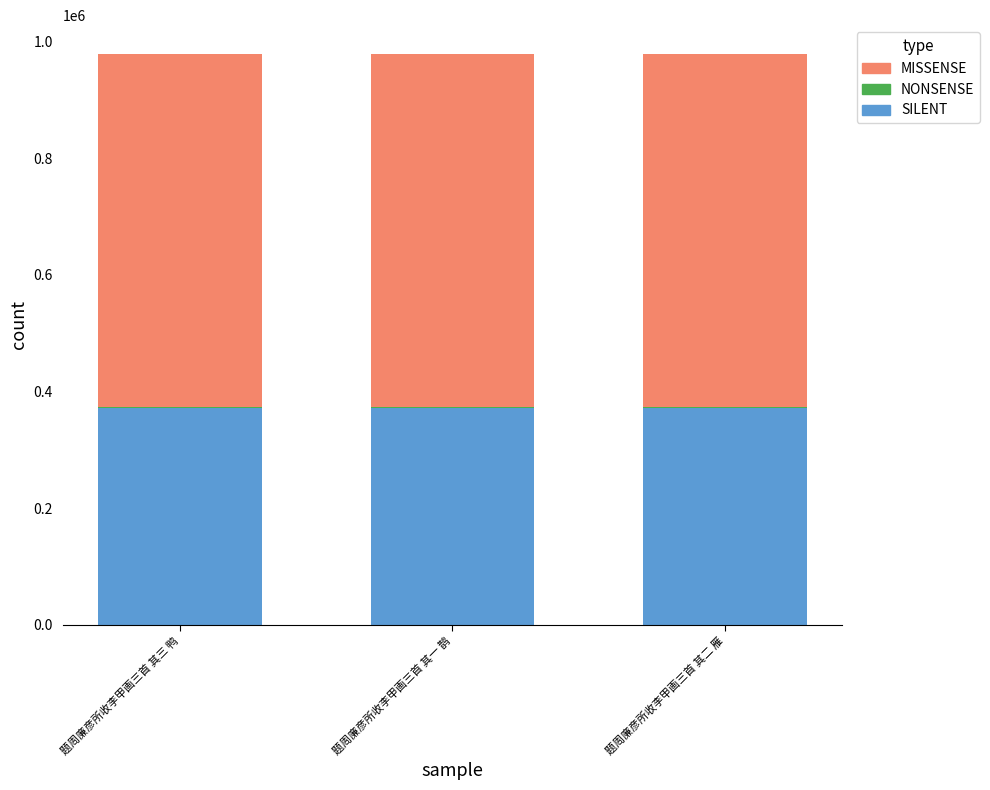

The value of SILENT at 题周廉彦所收李甲画三首 其一 鹊 is 568077. True or false?

False